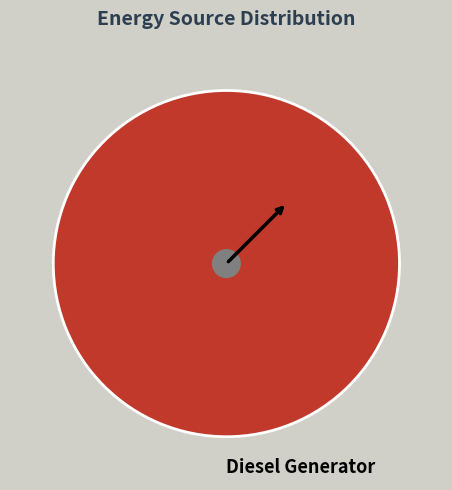

Rank the categories by value from lowest to highest.

Diesel Generator